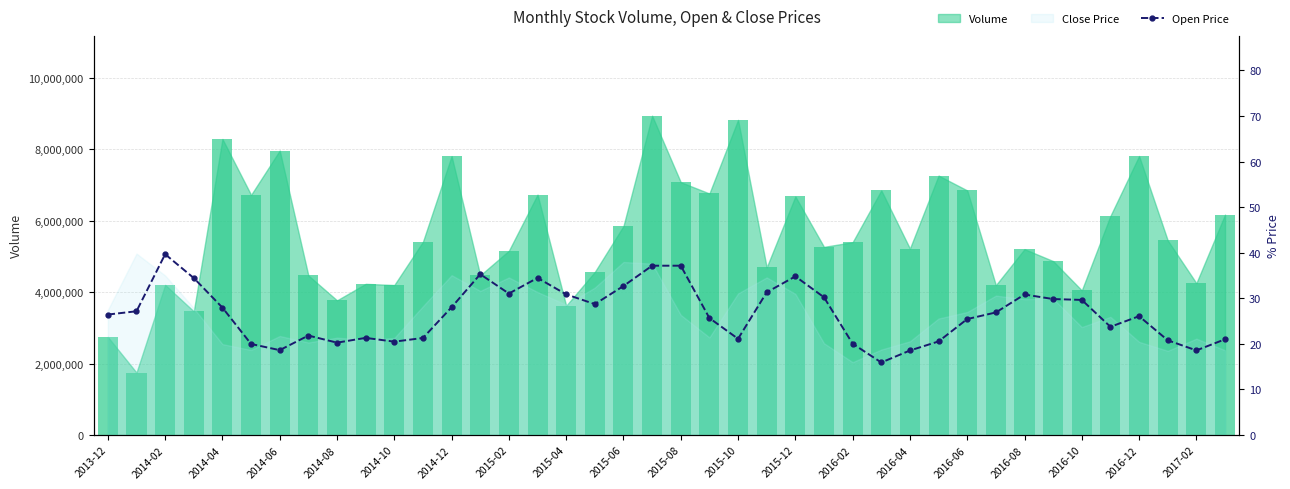

Where is the data nearest to the value 27?

31